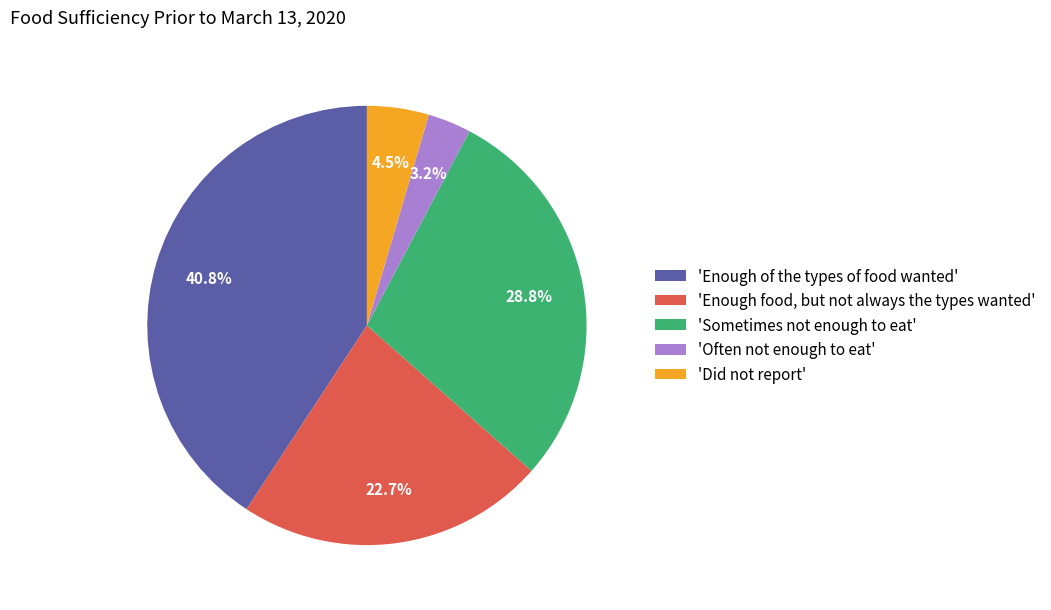

Which slice is the largest?

'Enough of the types of food wanted'